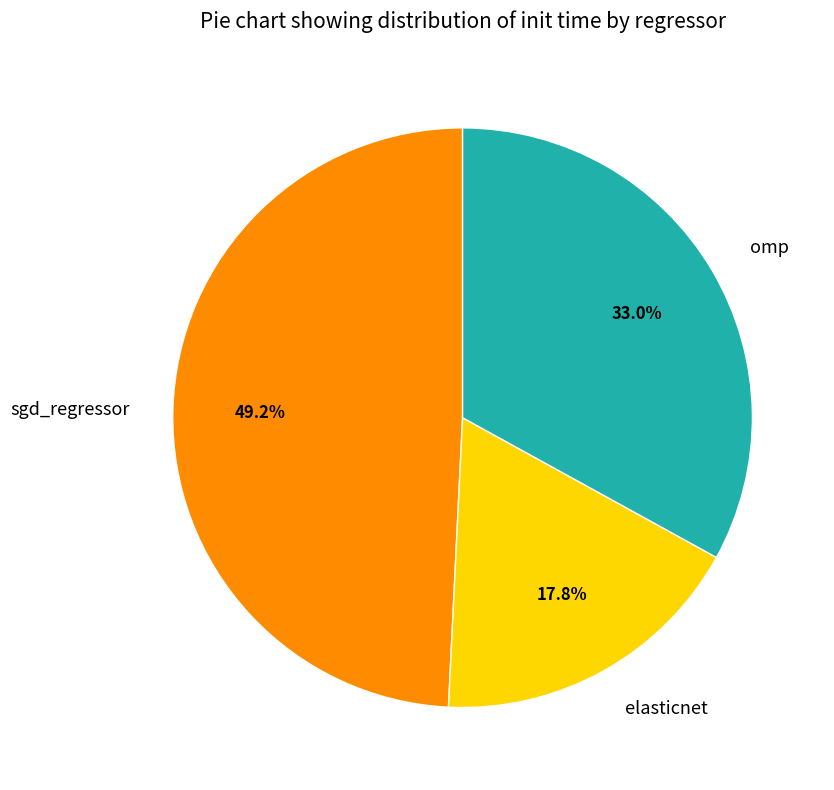

The sgd_regressor slice represents 43% of the pie. True or false?

False